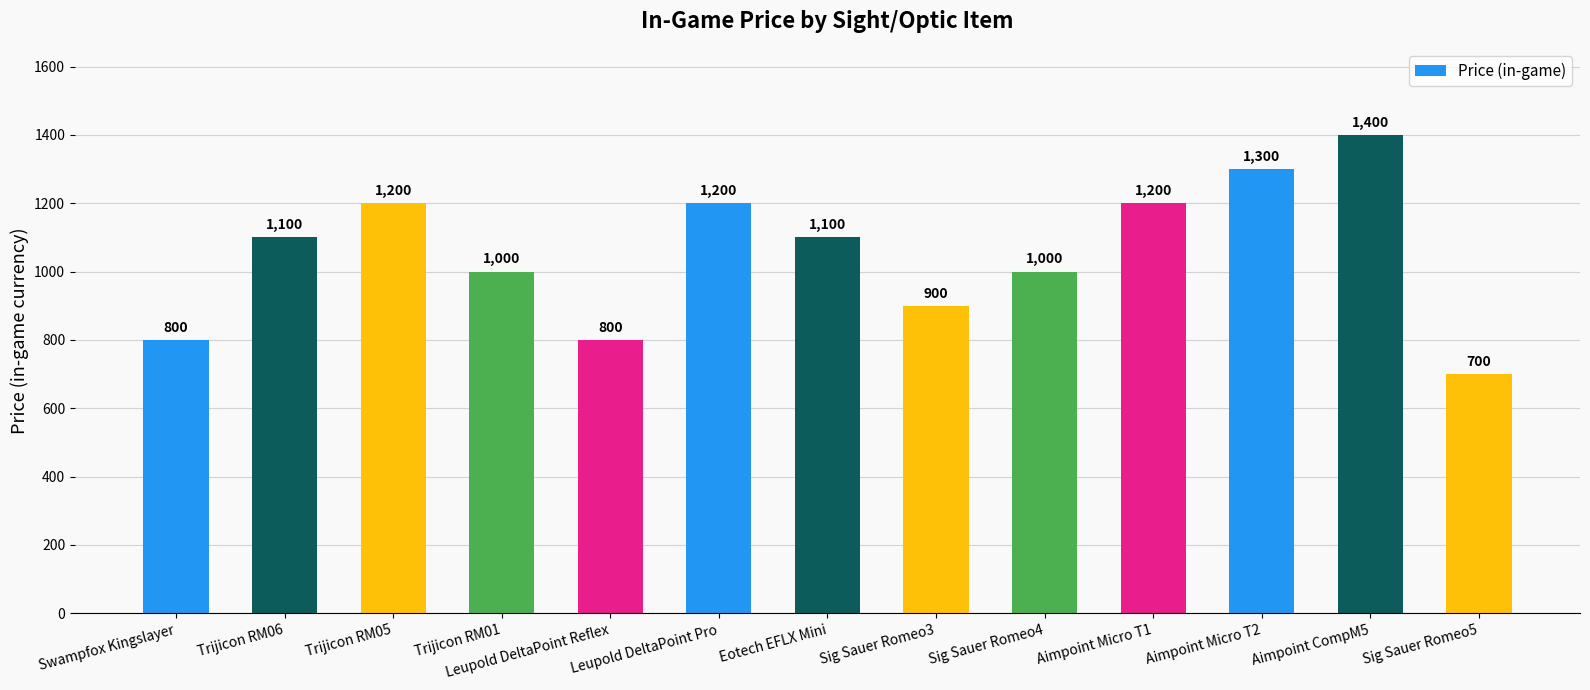

What is the change in value from Leupold DeltaPoint Reflex to Aimpoint Micro T2?

+500